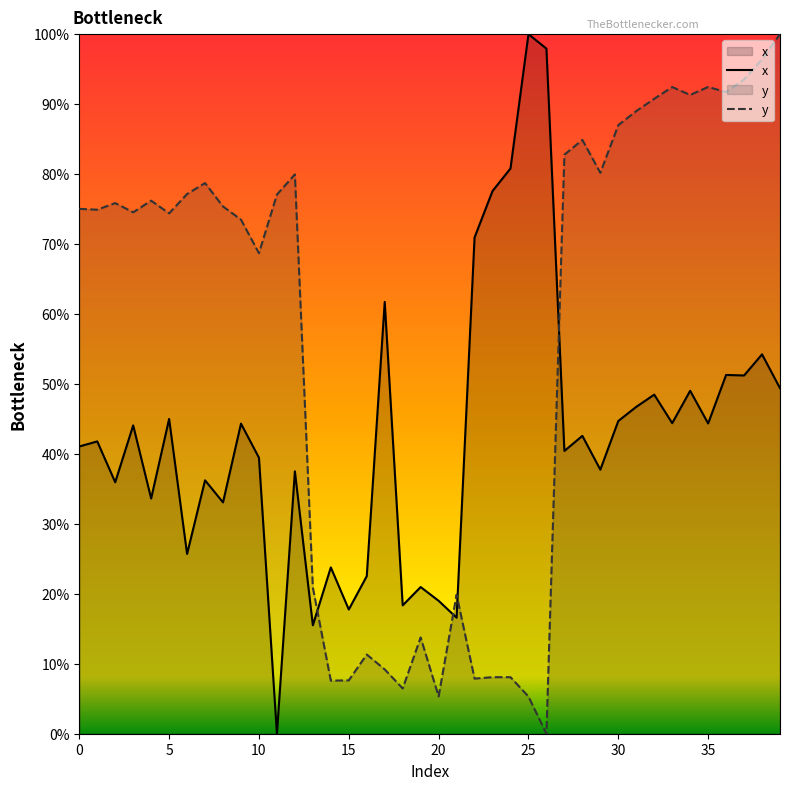

At which category is the sum across all series the highest?

38